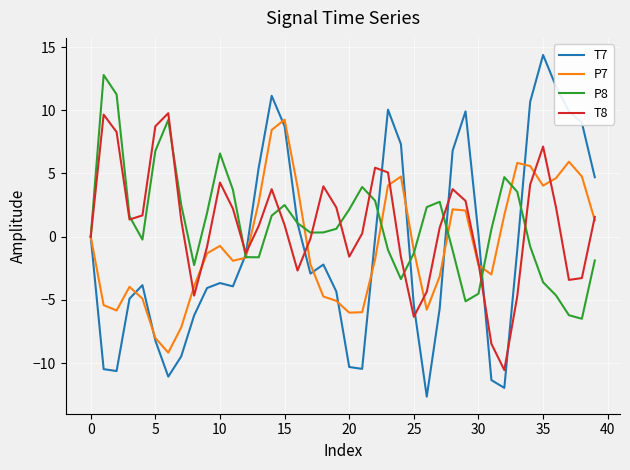

What is the maximum value shown in the chart?

14.4